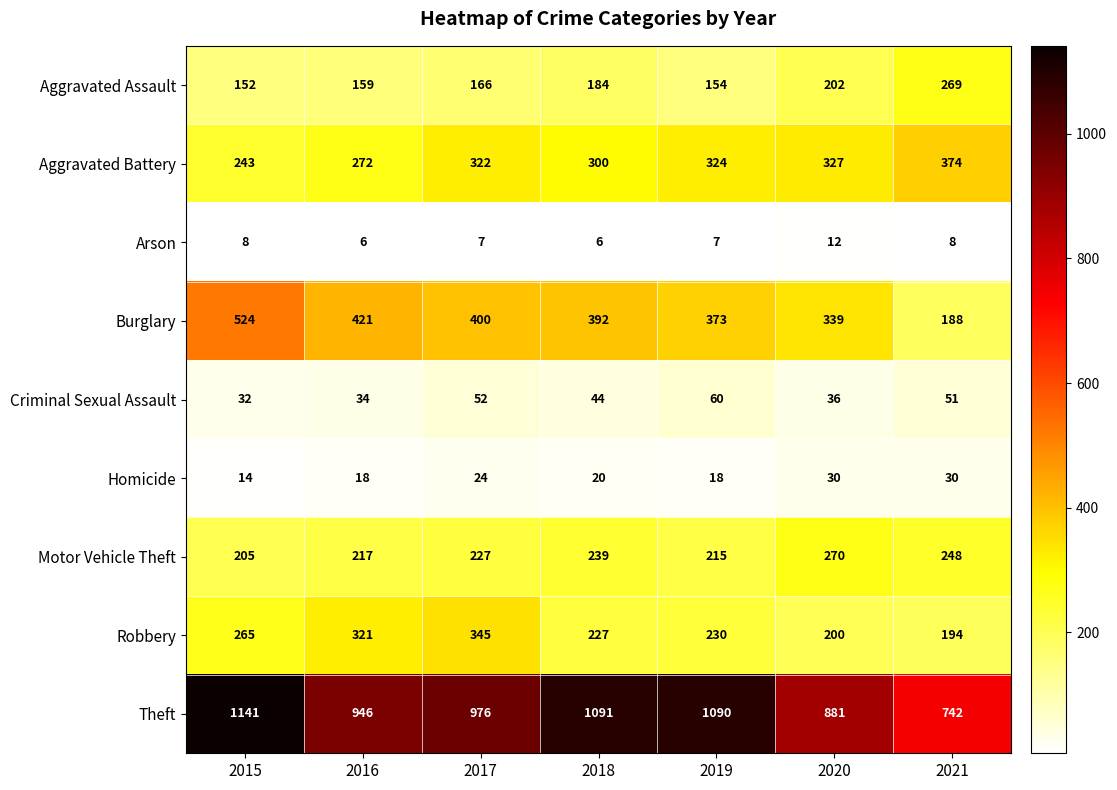

Is it true that Arson equals 2 at 2019?

False